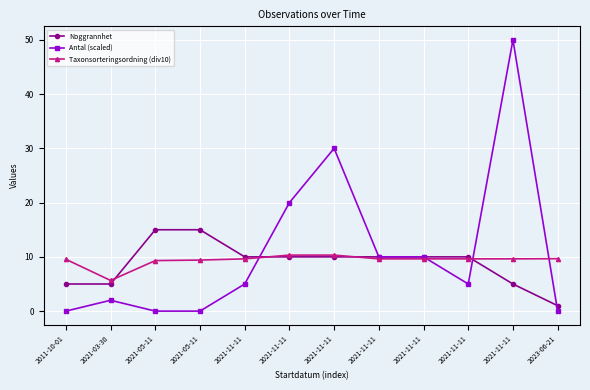

Does the chart have visible grid lines?

Yes